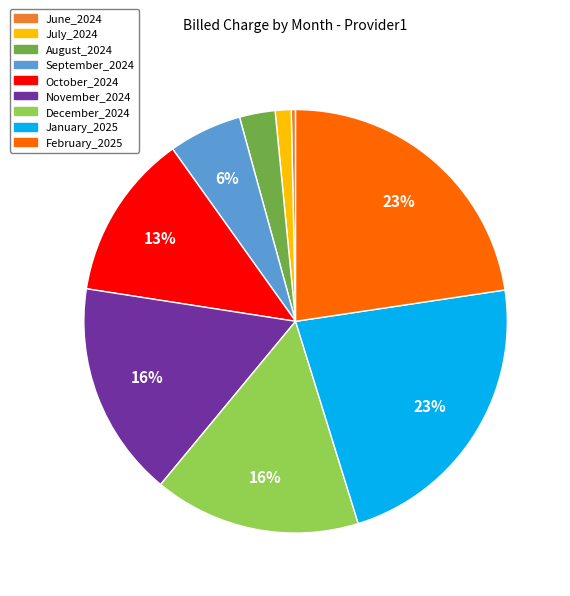

Is it true that December_2024 is 31% of the pie?

False